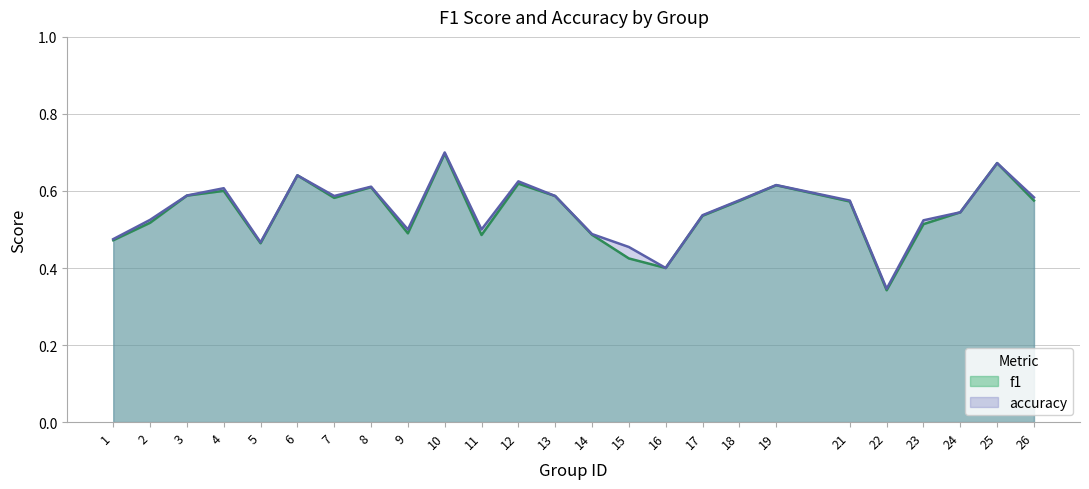

The value of accuracy at 6 is 0.6. True or false?

True